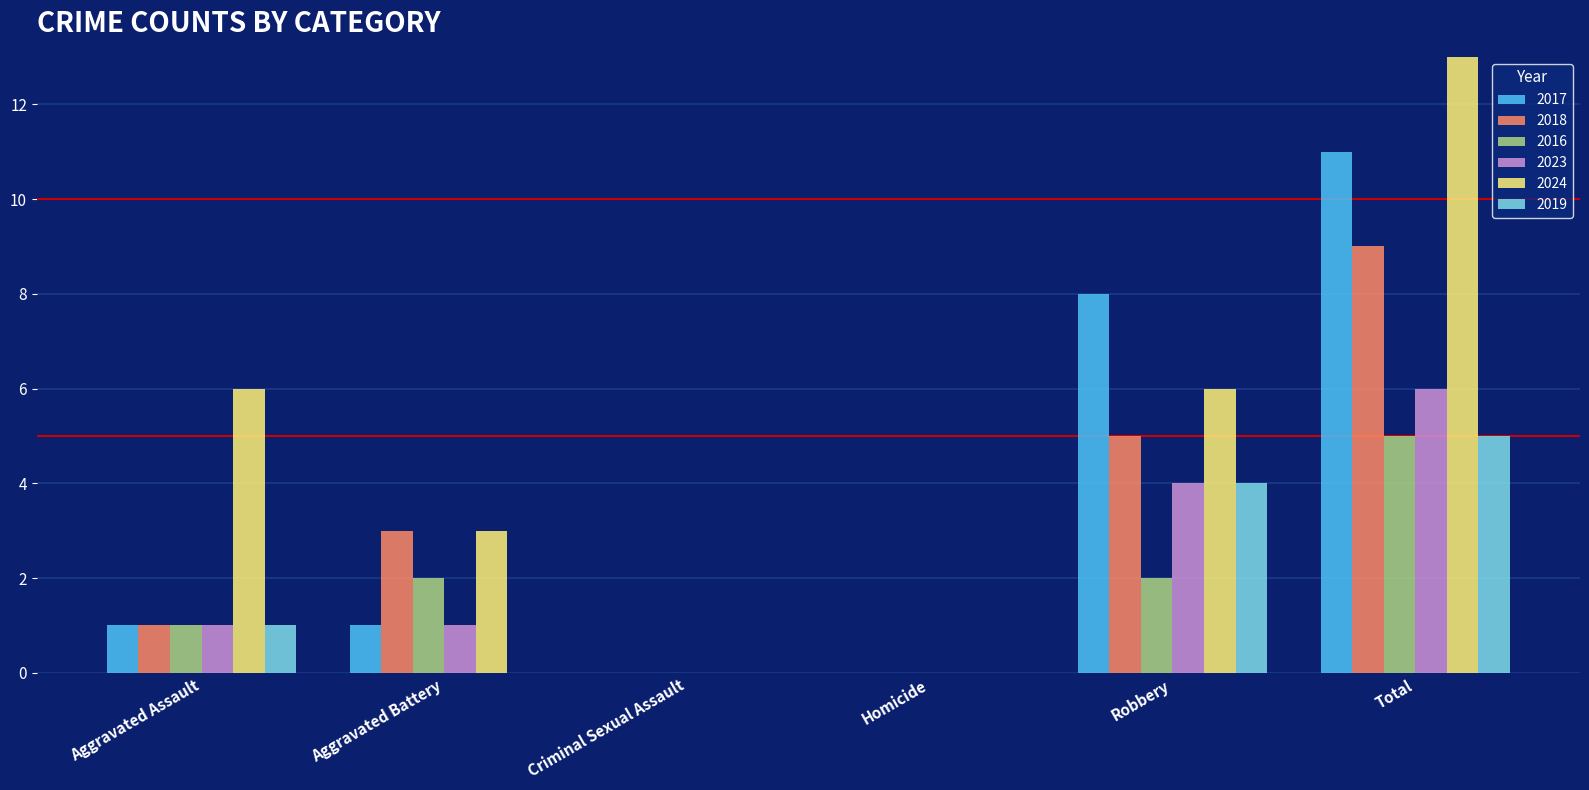

What is the greatest value displayed?

15